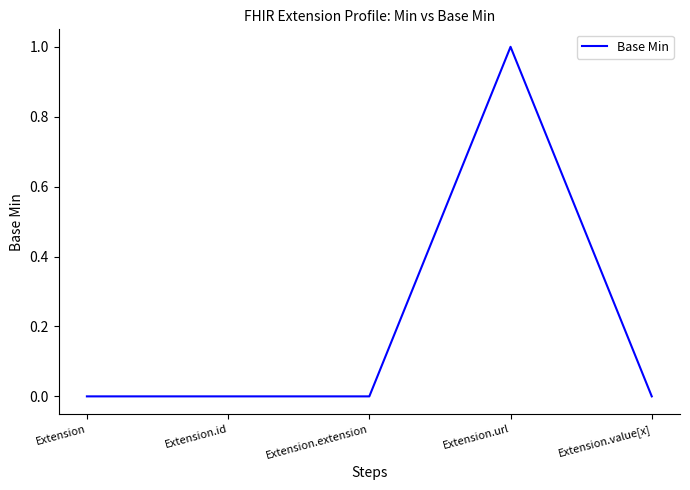

What position from the left is Extension.value[x]?

5